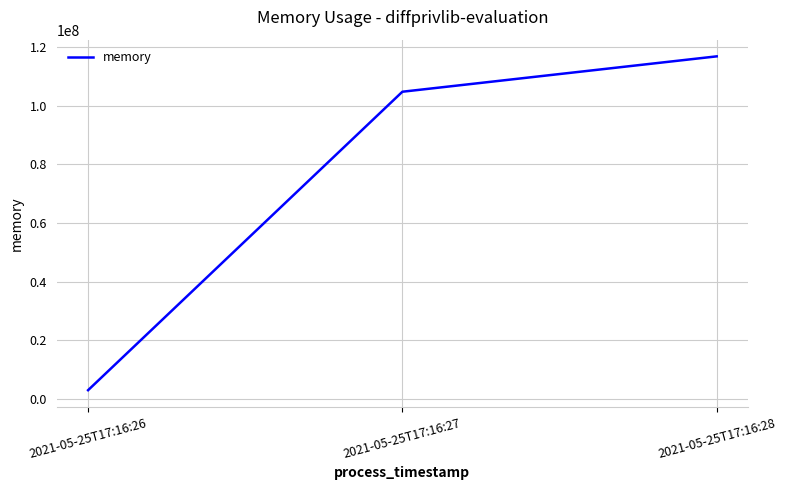

Which label corresponds to the smallest value in the chart?

2021-05-25T17:16:26